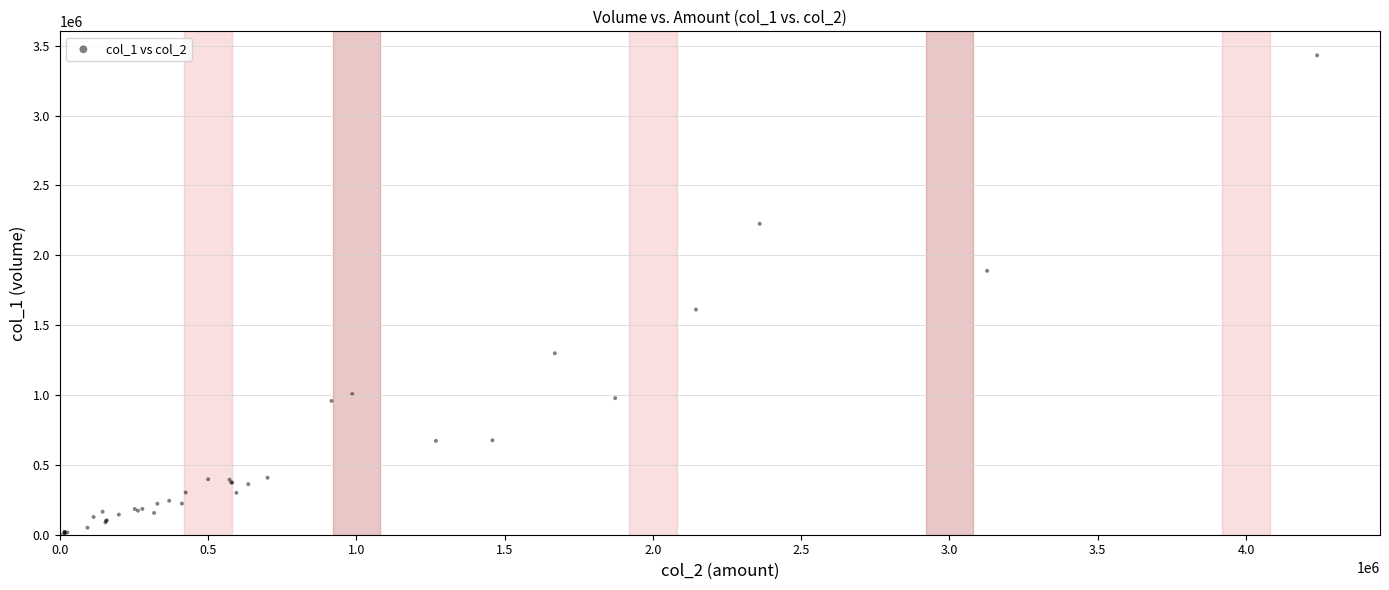

What Y value in the scatter plot is closest to 1716500?

1612000